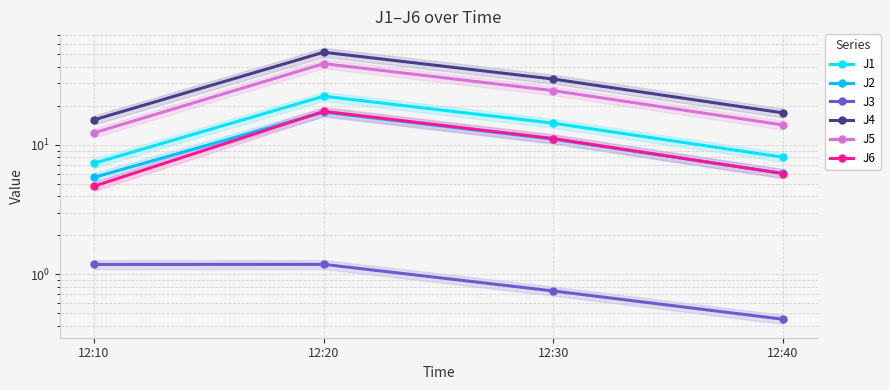

What is the sum of the J2 values at 12:20 and 12:40?

23.9